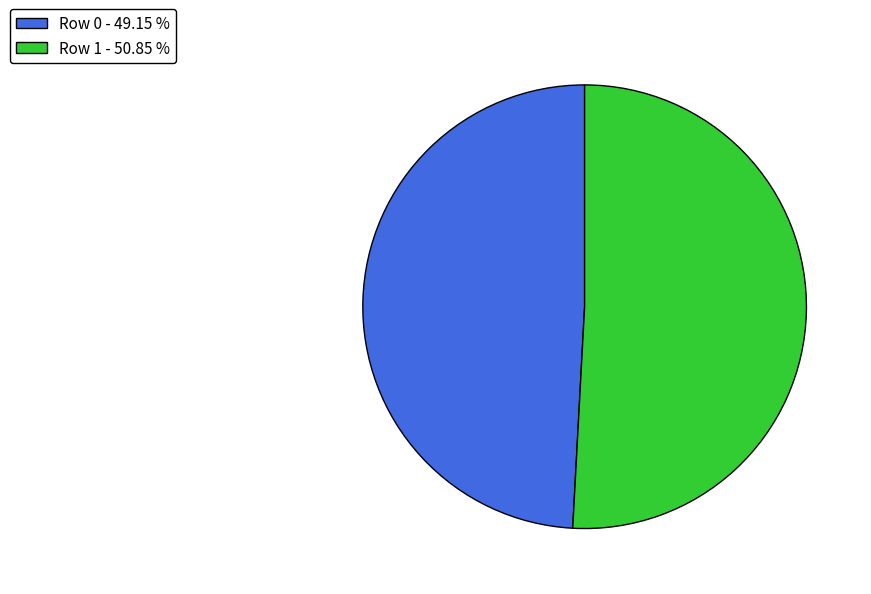

The Row 1 slice represents 37% of the pie. True or false?

False